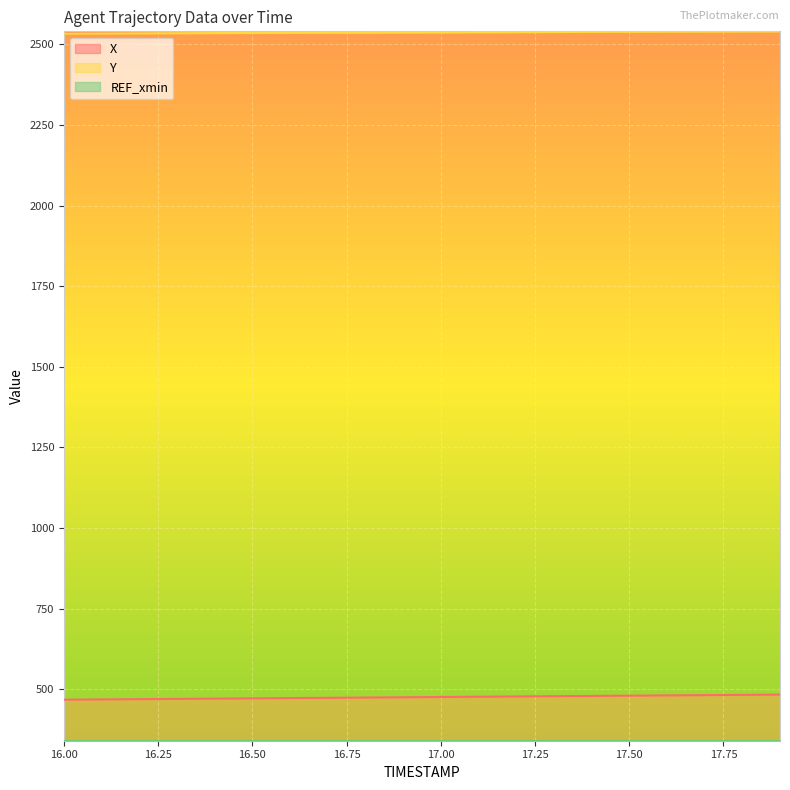

List the series in order of their peak value, highest first.

Y, X, REF_xmin